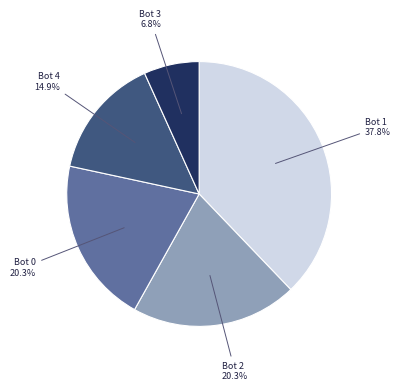

What portion of the pie excludes Bot 0?

79.7%